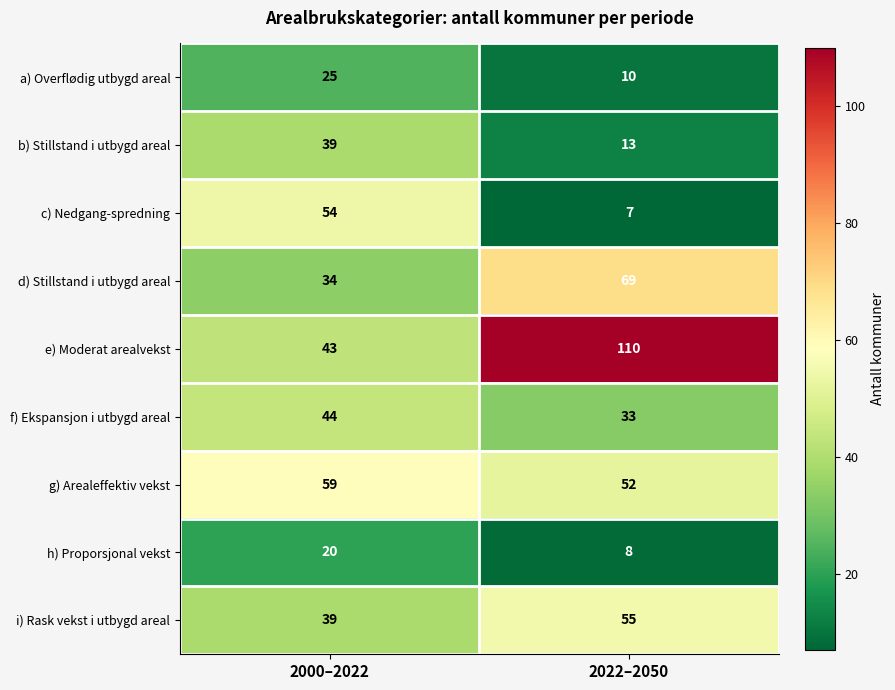

Reading right to left, extract all data points from this chart.

a) Overflødig utbygd areal: 10	25
b) Stillstand i utbygd areal: 13	39
c) Nedgang-spredning: 7	54
d) Stillstand i utbygd areal: 69	34
e) Moderat arealvekst: 110	43
f) Ekspansjon i utbygd areal: 33	44
g) Arealeffektiv vekst: 52	59
h) Proporsjonal vekst: 8	20
i) Rask vekst i utbygd areal: 55	39